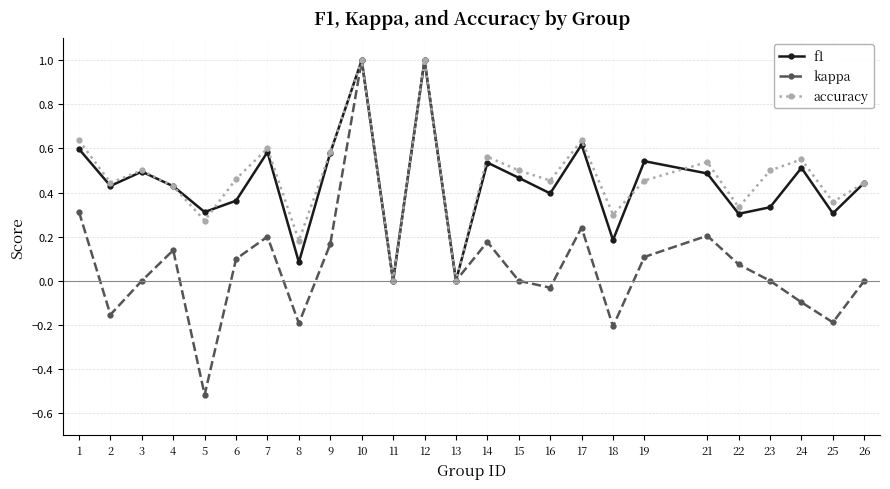

What is the difference between the maximum and minimum values in the kappa series?

1.5